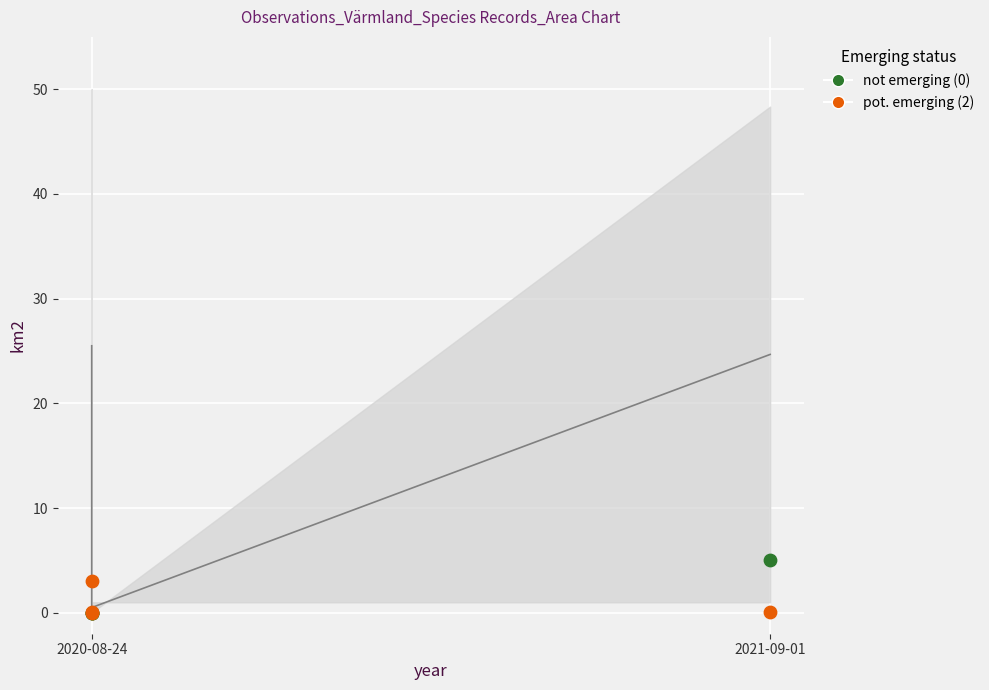

Across all series, what Y value is closest to 2?

3.0